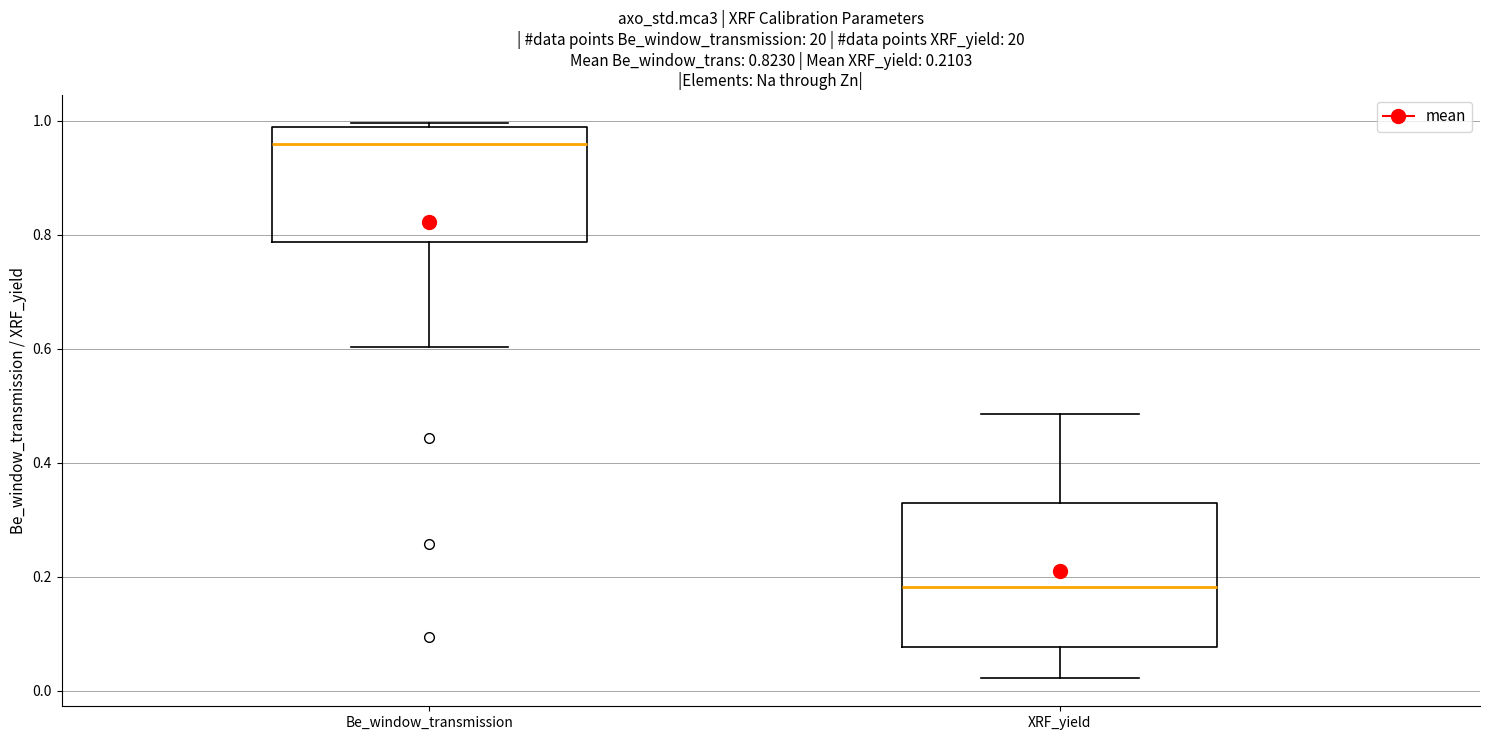

Which box is the tallest, from its lower edge to its upper edge?

XRF_yield